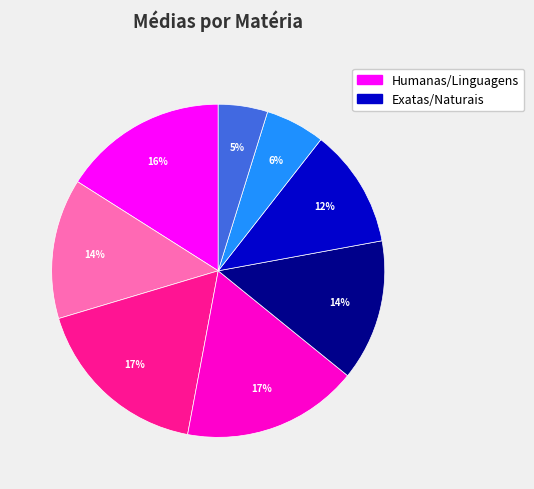

To the nearest percent, what is the average slice percentage?

12%